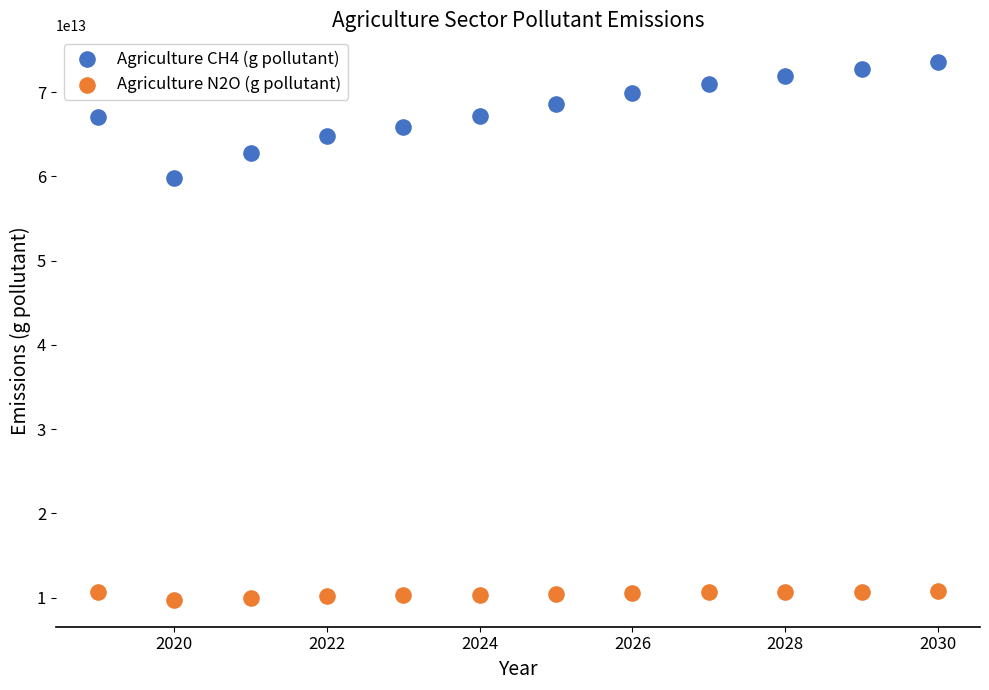

What are all the series names shown in the legend?

Agriculture CH4 (g pollutant), Agriculture N2O (g pollutant)